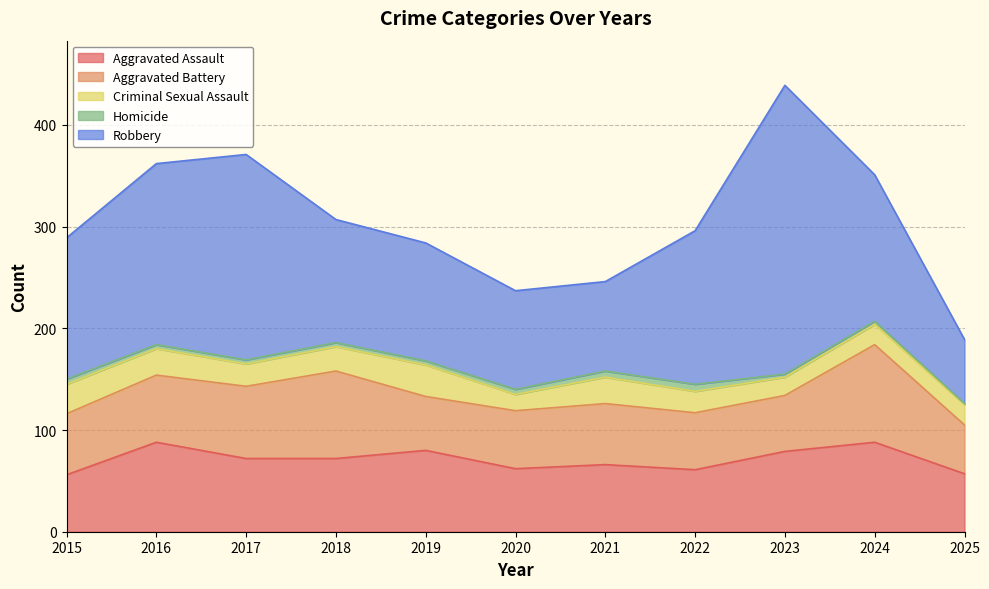

True or false: Robbery has more than 1 interior local peaks.

True